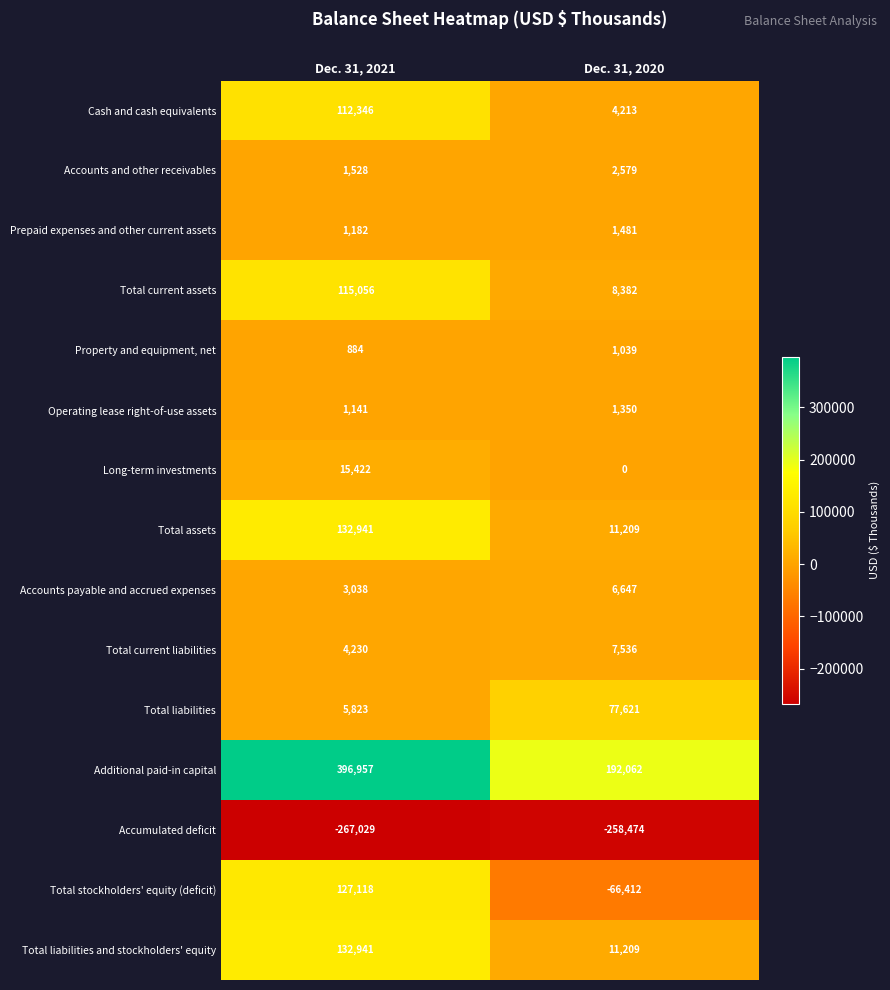

Reading left to right, list all the values displayed in this chart.

Cash and cash equivalents: 112346	4213
Accounts and other receivables: 1528	2579
Prepaid expenses and other current assets: 1182	1481
Total current assets: 115056	8382
Property and equipment, net: 884	1039
Operating lease right-of-use assets: 1141	1350
Long-term investments: 15422	0
Total assets: 132941	11209
Accounts payable and accrued expenses: 3038	6647
Total current liabilities: 4230	7536
Total liabilities: 5823	77621
Additional paid-in capital: 396957	192062
Accumulated deficit: -267029	-258474
Total stockholders' equity (deficit): 127118	-66412
Total liabilities and stockholders' equity: 132941	11209